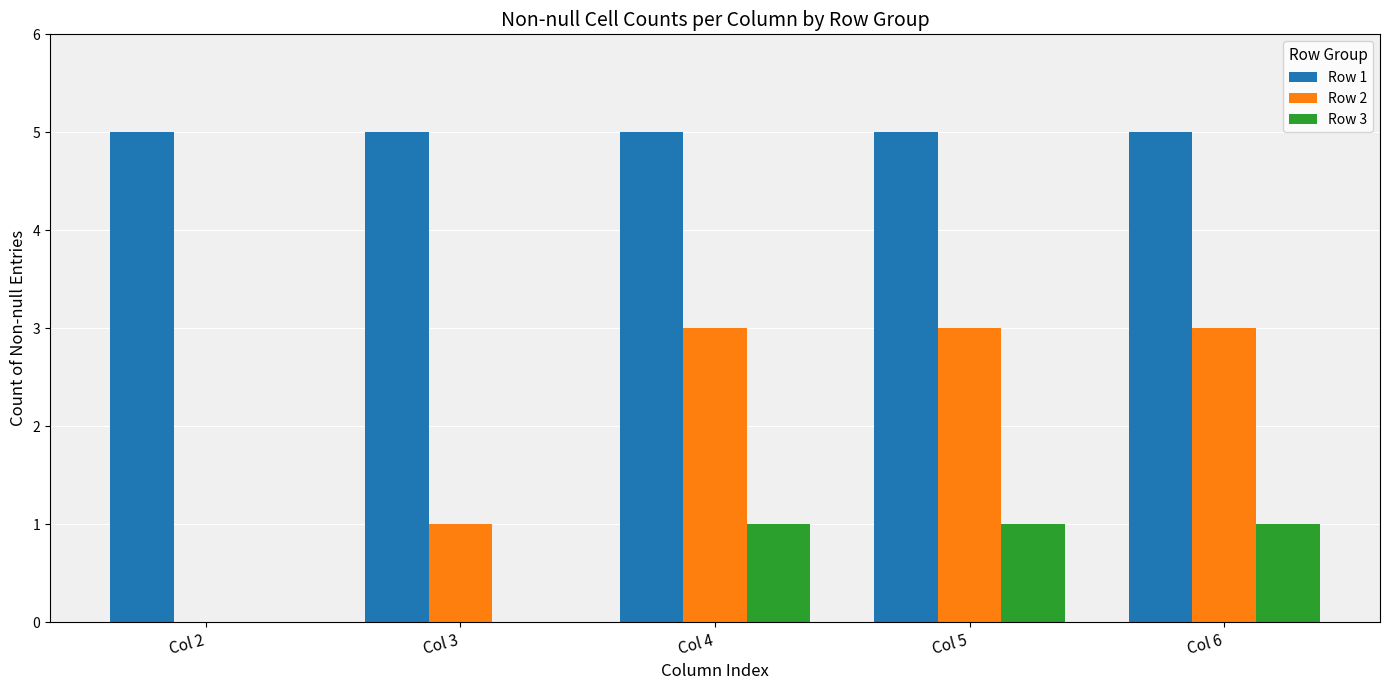

True or false: Row 1 has a value of 5 at Col 2.

True